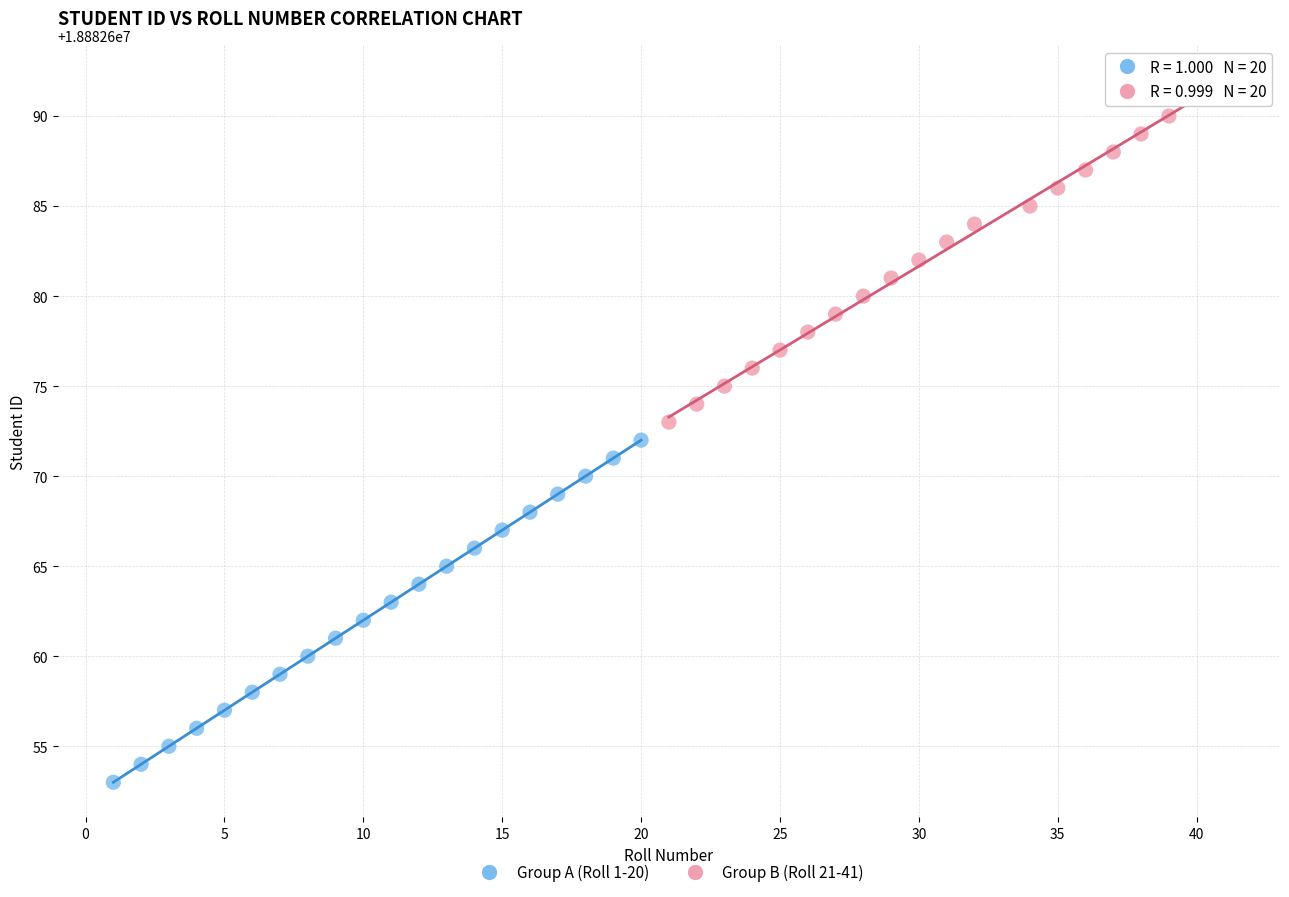

Which series contains the highest Y value?

Group B (Roll 21-41)